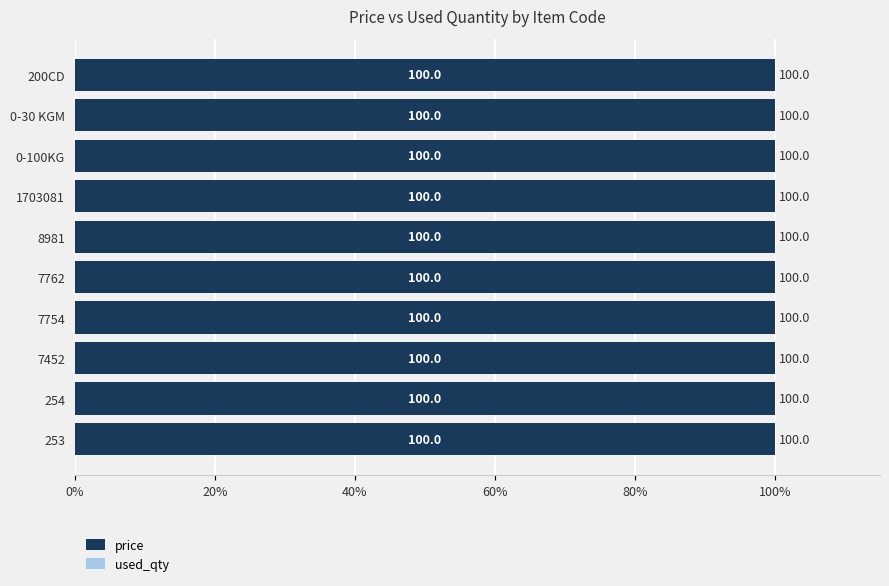

Does the chart contain stacked bars?

No